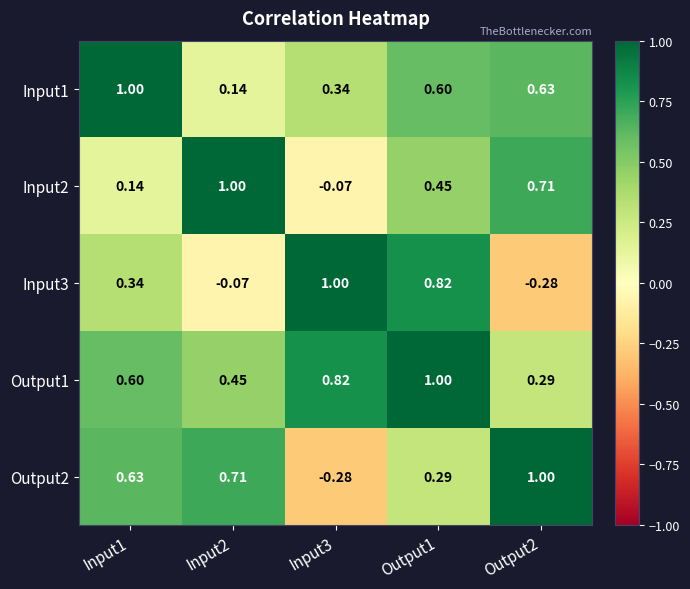

What is the spread (max minus min) of values at Input3?

1.3